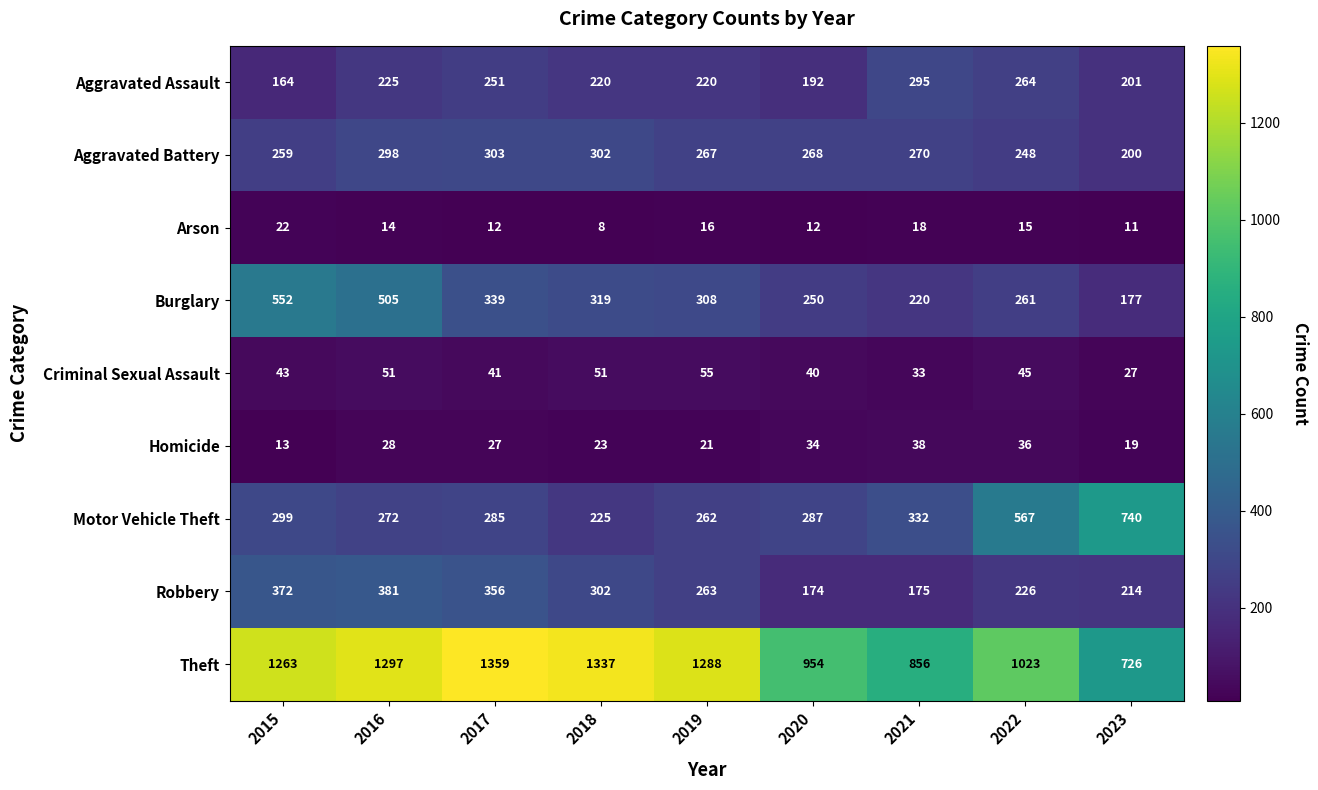

What is the average value of the Burglary series?

326